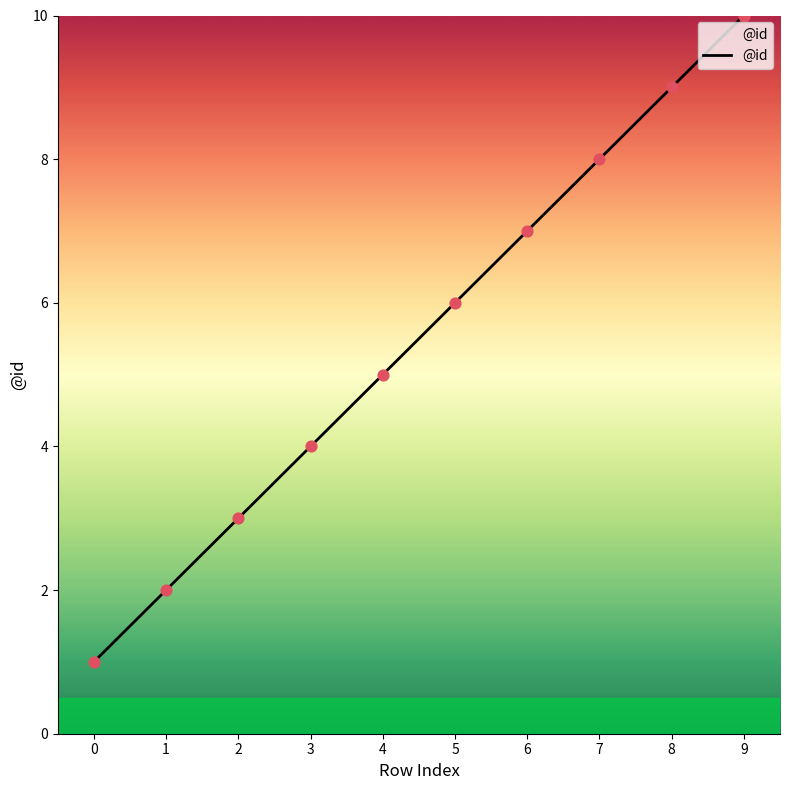

What is the change in value from 1 to 2?

+1